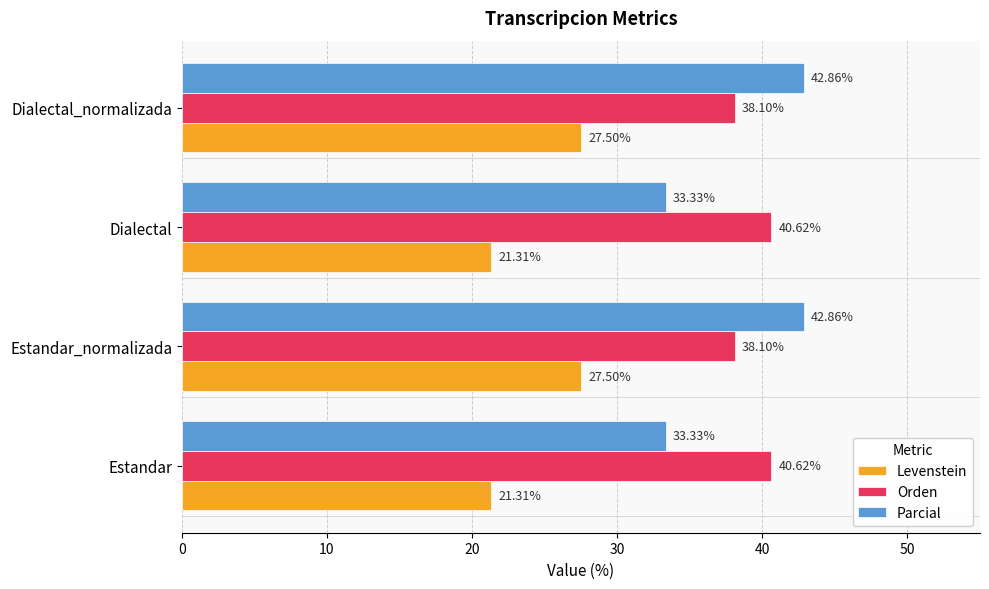

What is the sum of all Orden values?

157.4